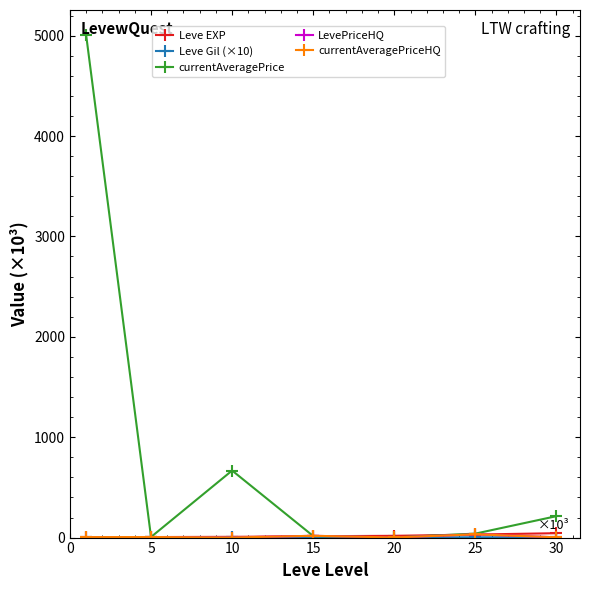

Which series has the widest spread of values?

currentAveragePrice